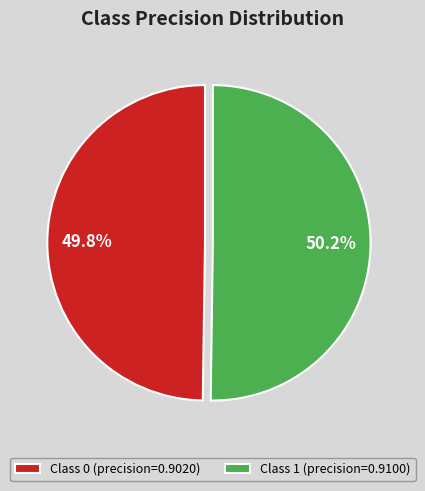

Is there a majority slice in this chart?

Yes